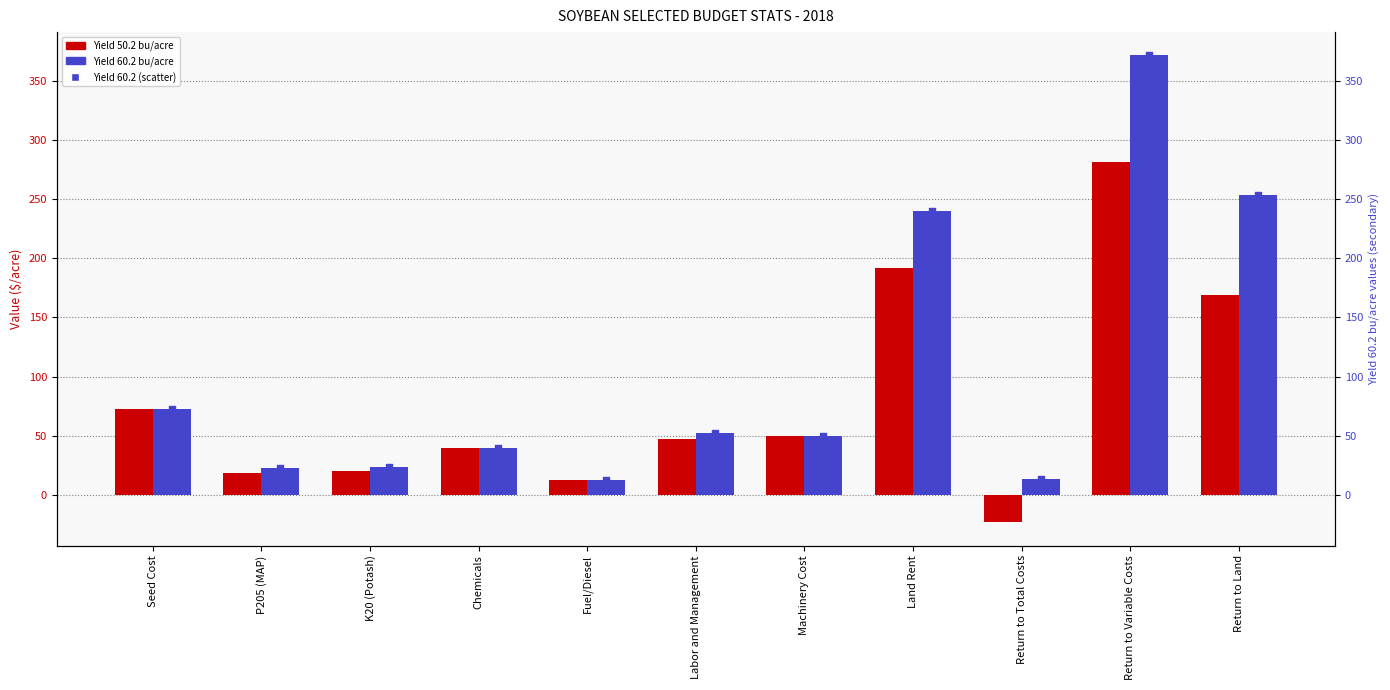

Which series has the largest Y range (max minus min)?

Yield 60.2 bu/acre